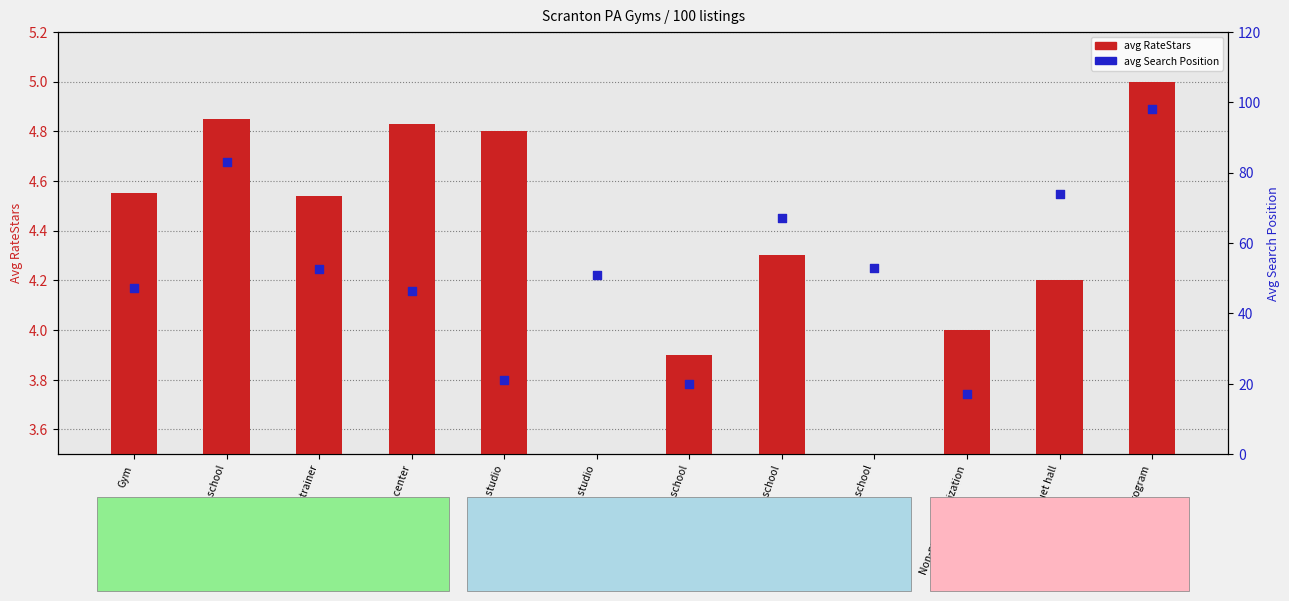

At which category is the sum across all series the highest?

Physical fitness program